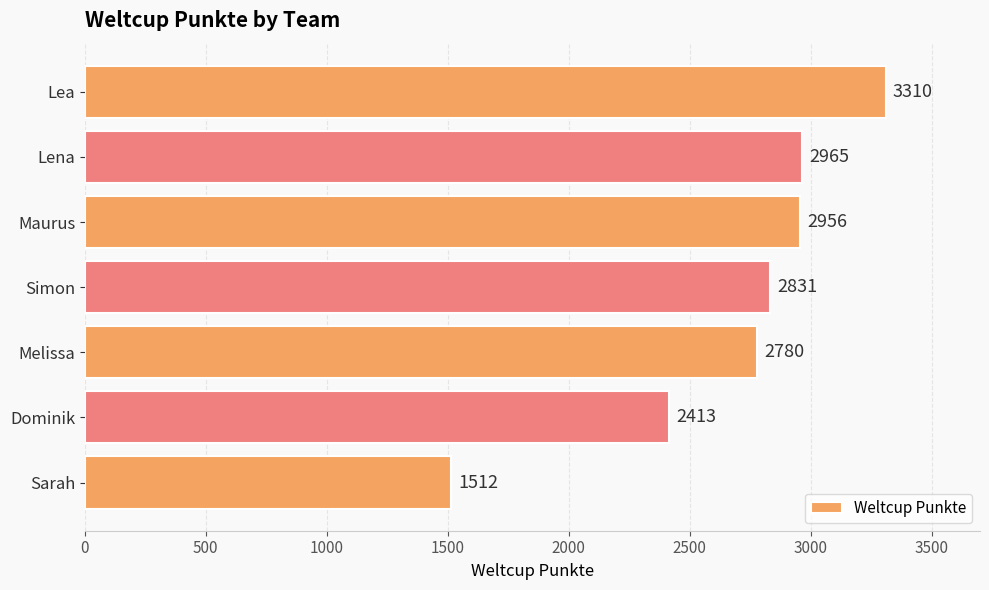

List the labels in order of value, smallest first.

Sarah, Dominik, Melissa, Simon, Maurus, Lena, Lea